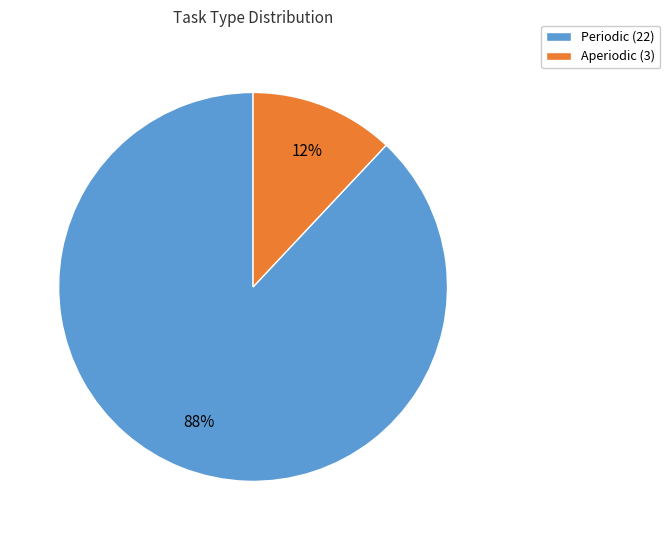

How many segments does this pie chart have?

2